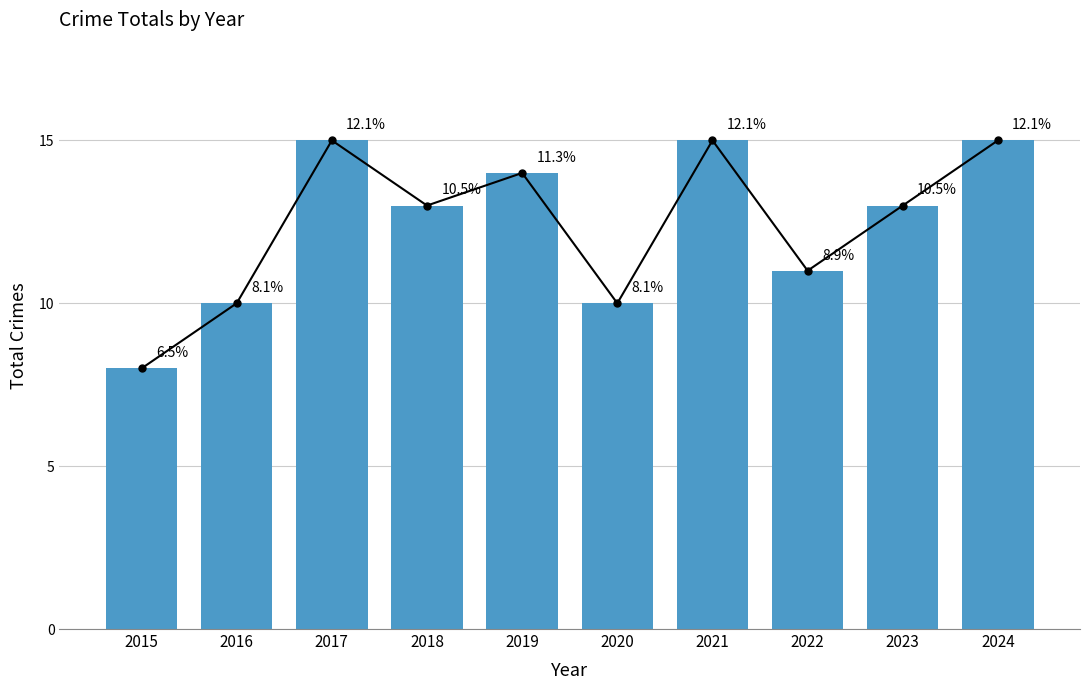

What is the value of the 4th bar from the left?

13